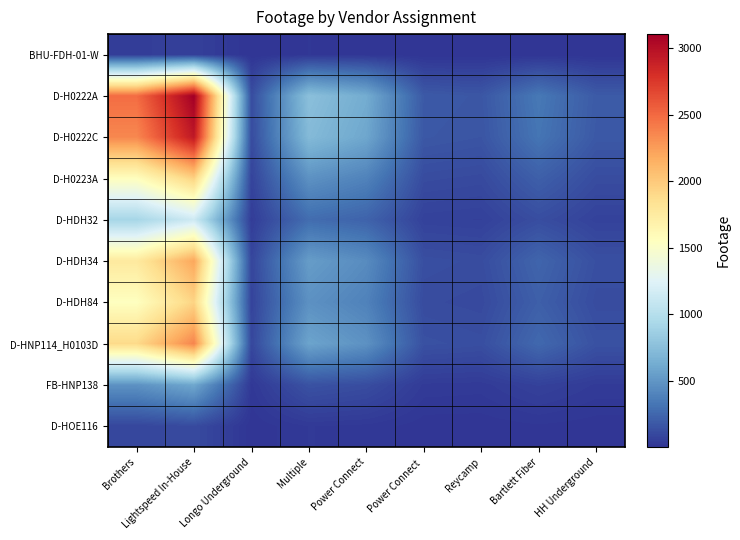

Which has a higher value, Power Connect  or Bartlett Fiber?

Bartlett Fiber